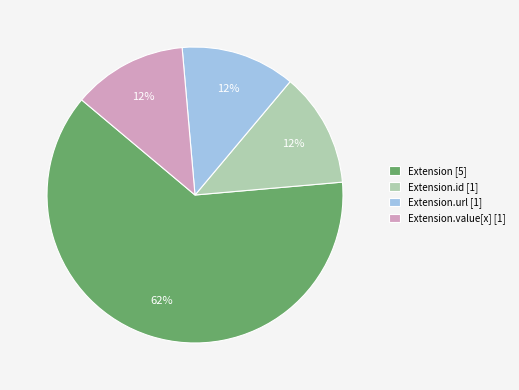

Combined, do Extension [5] and Extension.url [1] account for over 50%?

Yes